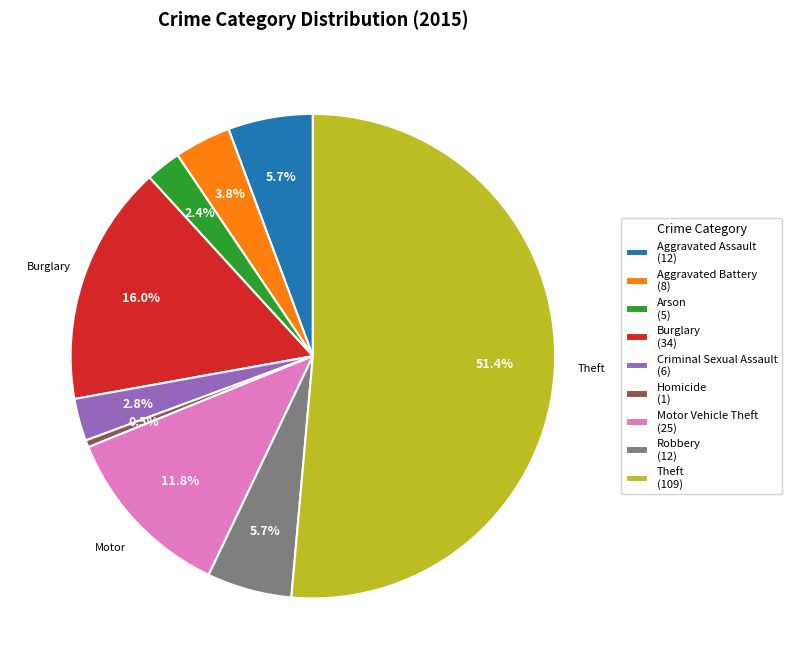

Is there a majority slice in this chart?

Yes